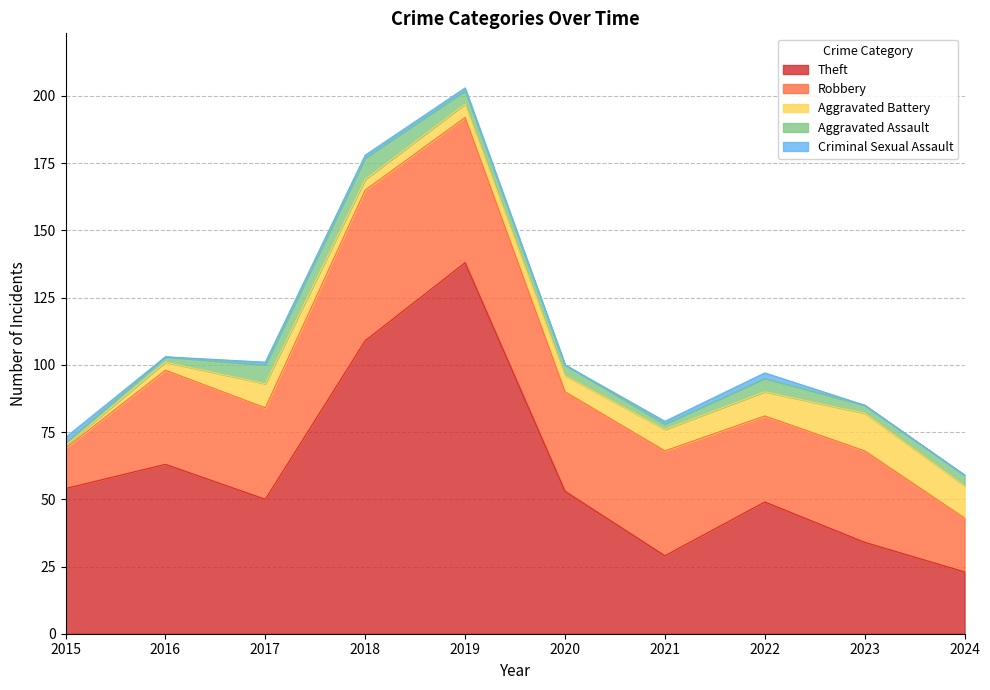

Where does the Robbery series first go above 35?

2018